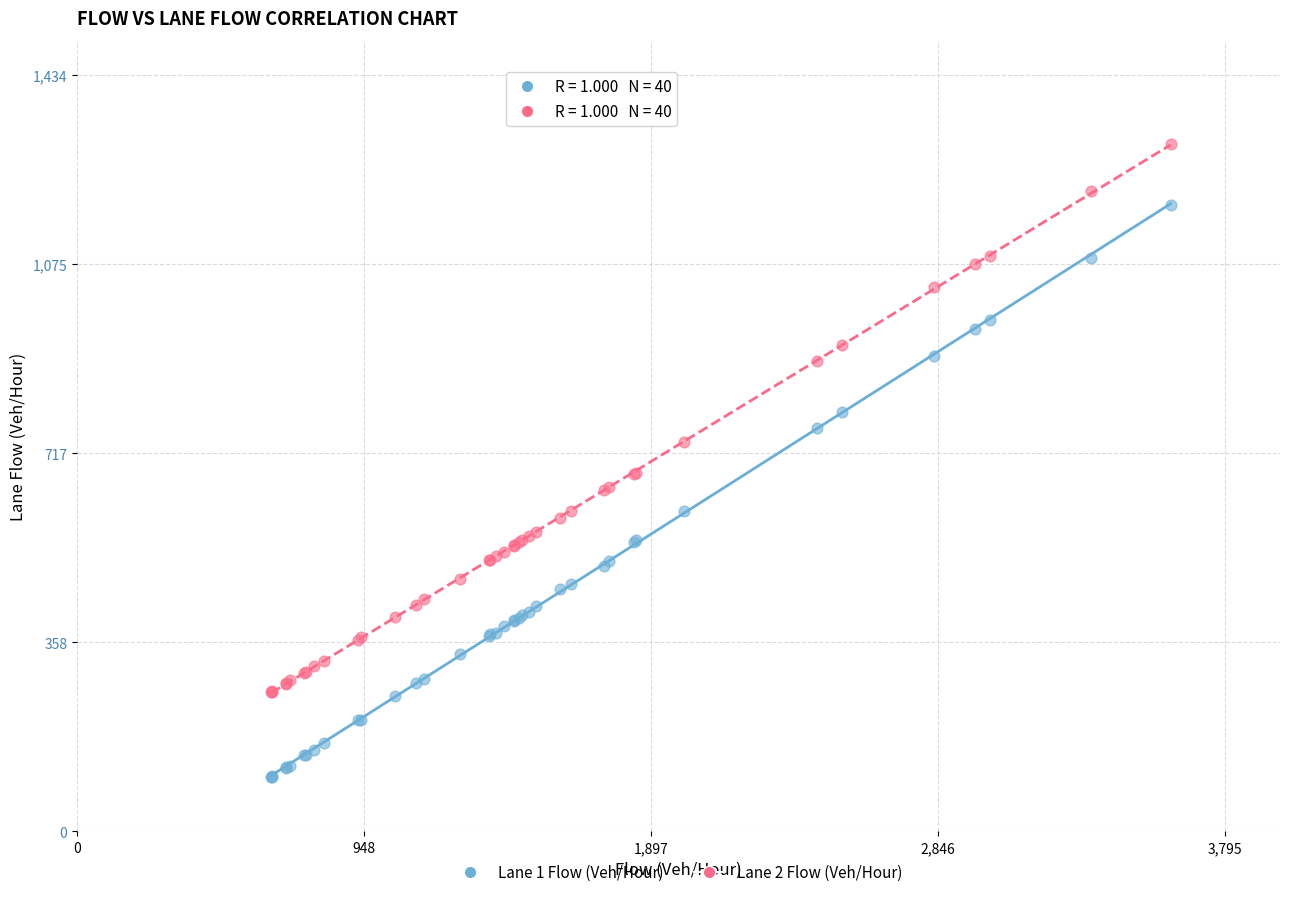

Which series has the largest Y range (max minus min)?

Lane 1 Flow (Veh/Hour)